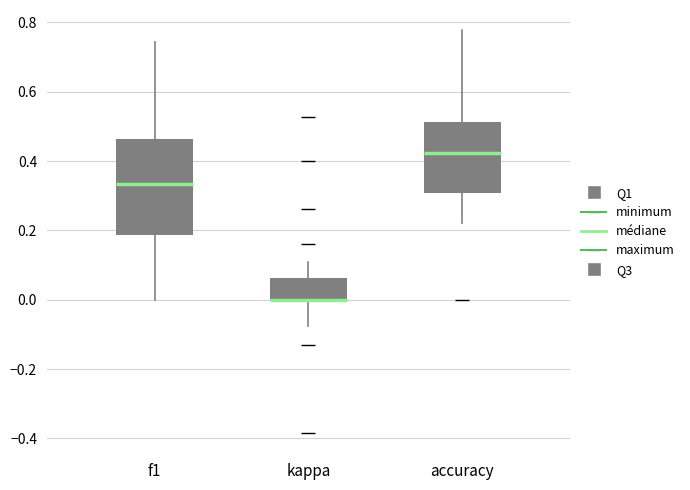

Reading left to right, transcribe this box plot: for each box, give where its median line is, the range the box spans, and where its two whiskers end, as read against the y-axis. The values are not printed on the chart, so give them approximately, as read against the axis.

f1: median 0.34, box 0.18 to 0.46, whiskers 0.00 to 0.74
kappa: median 0.00 (drawn on the box's lower edge), box 0.00 to 0.06, whiskers -0.08 to 0.10
accuracy: median 0.42, box 0.30 to 0.52, whiskers 0.22 to 0.78